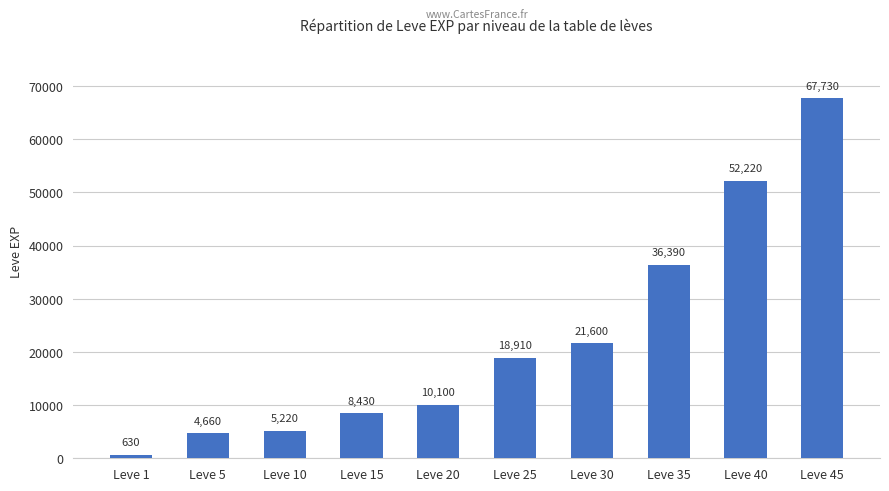

At which label is the value closest to 34180?

Leve 35